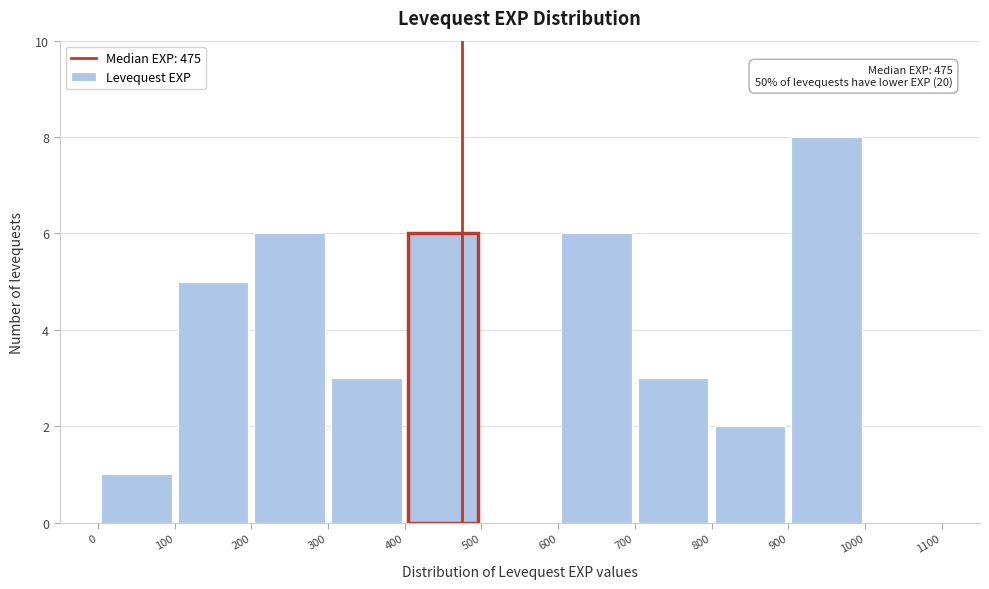

Which range on the x-axis has the tallest bar?

900 to 1000